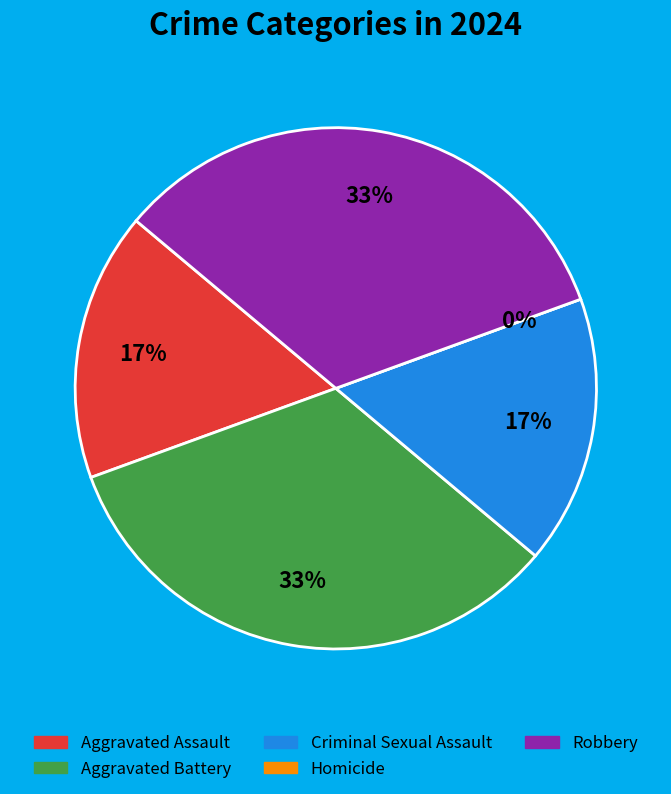

To the nearest percent, what portion does Criminal Sexual Assault represent?

17%